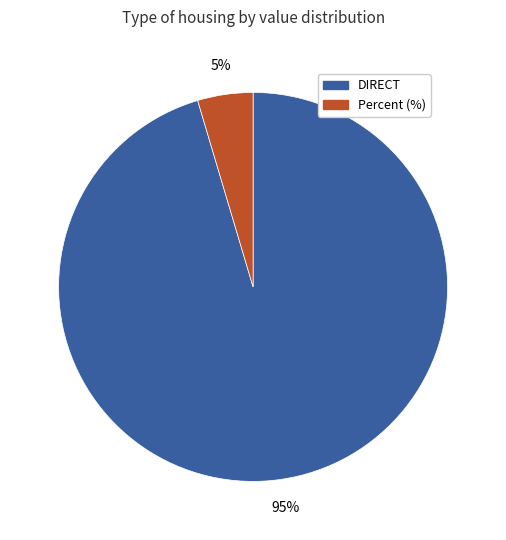

True or false: DIRECT accounts for 95% of the total.

True